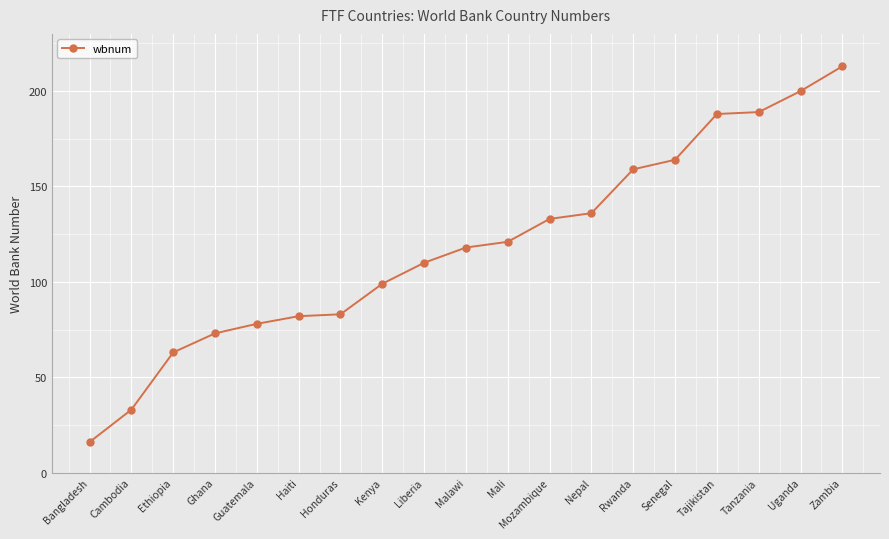

True or false: there are more than 2 points higher than both neighbors.

False